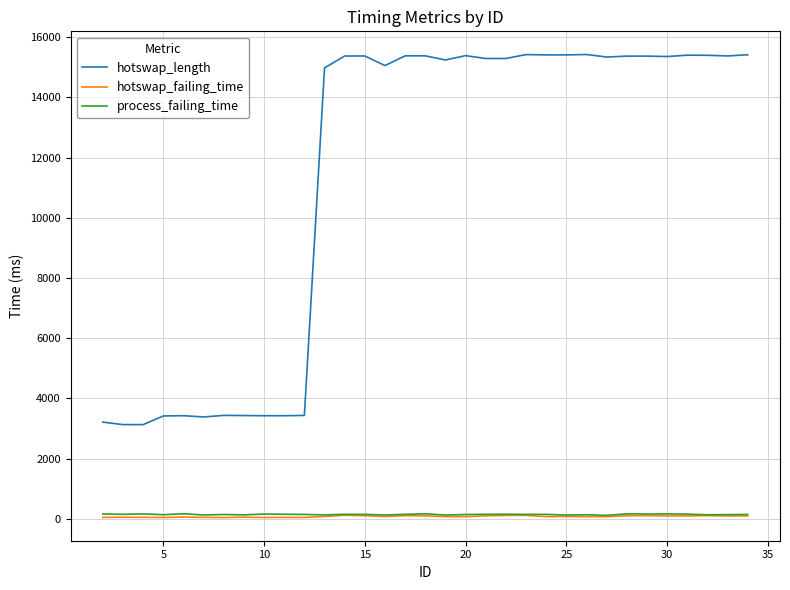

At how many categories does at least one series exceed 8092?

22